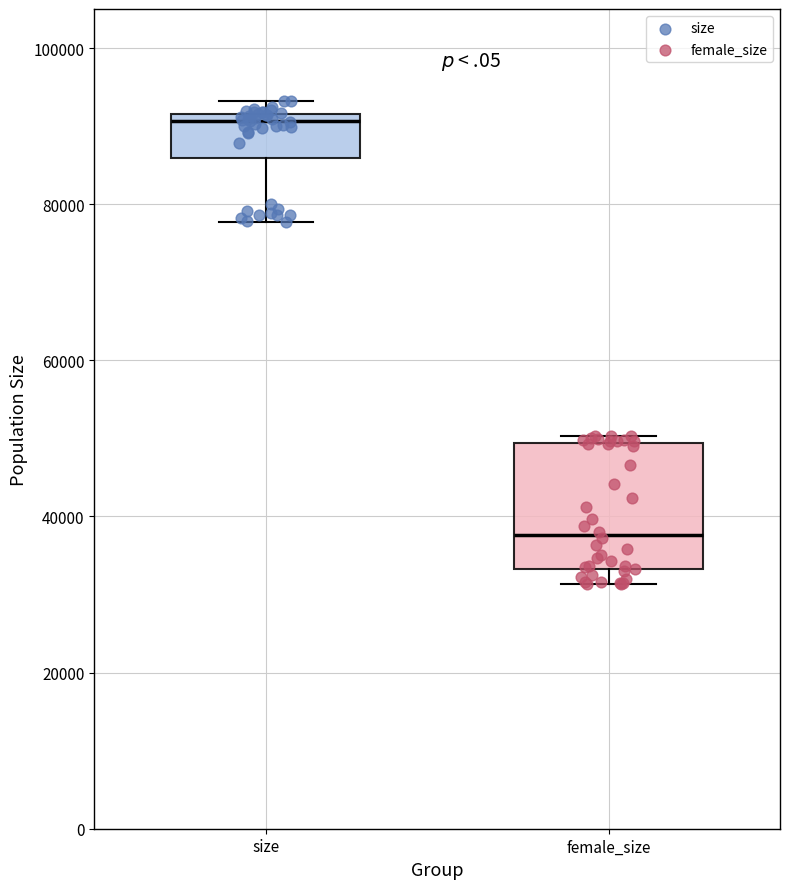

Which box's median line is the highest?

size